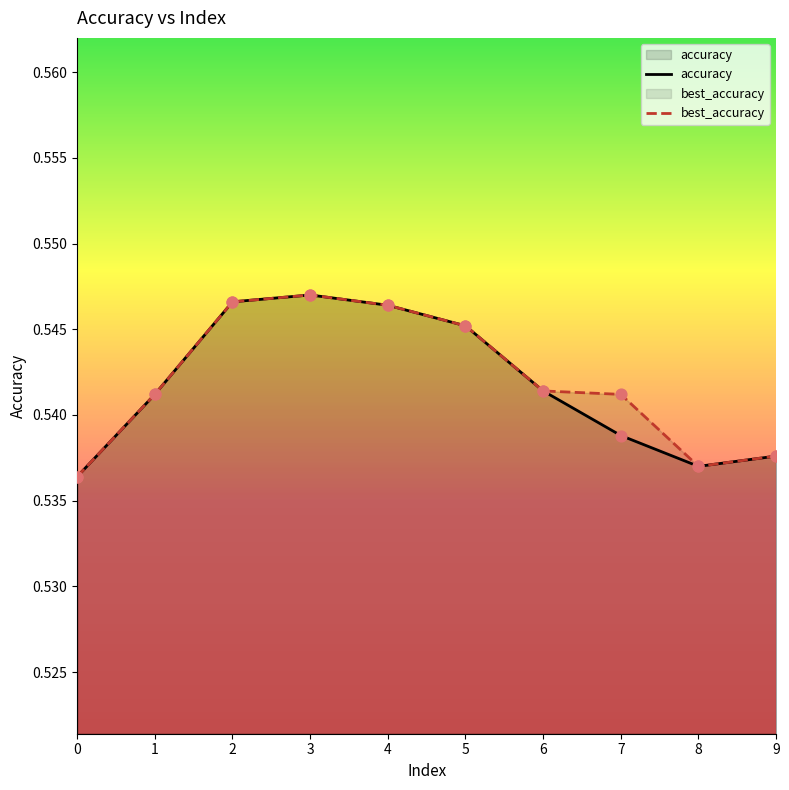

At how many categories does at least one series exceed 0?

10